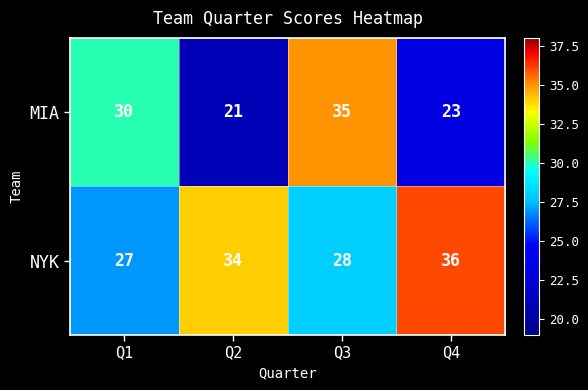

How many NYK values are between 28 and 36?

3